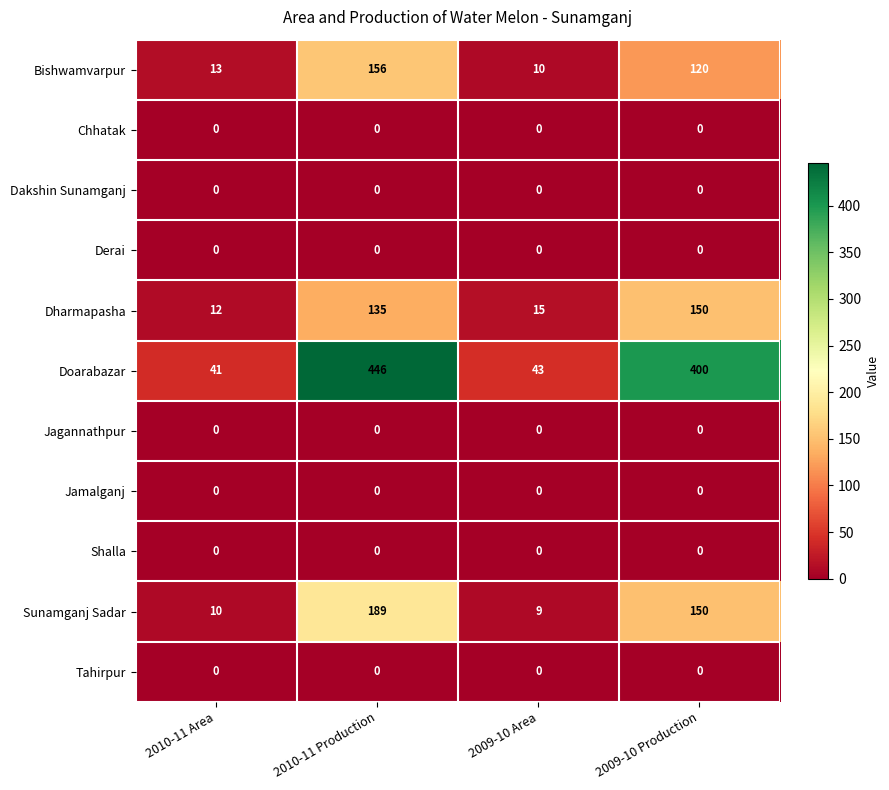

Which series has the largest total across all categories?

Doarabazar